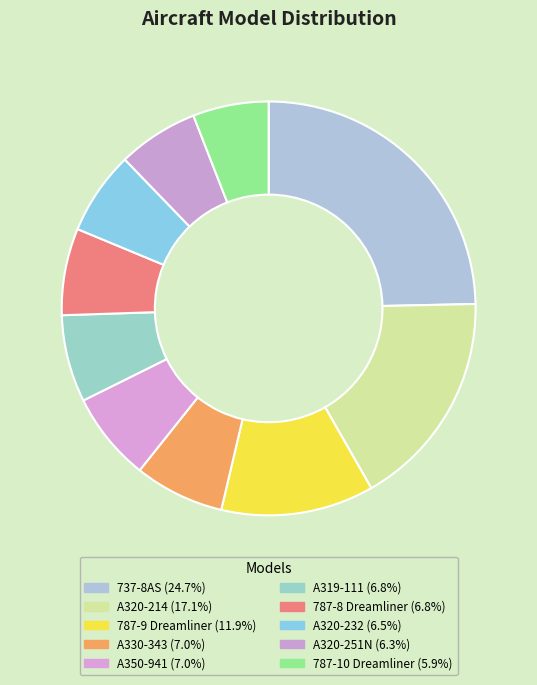

What percentage is the A330-343 slice, to the nearest percent?

7%